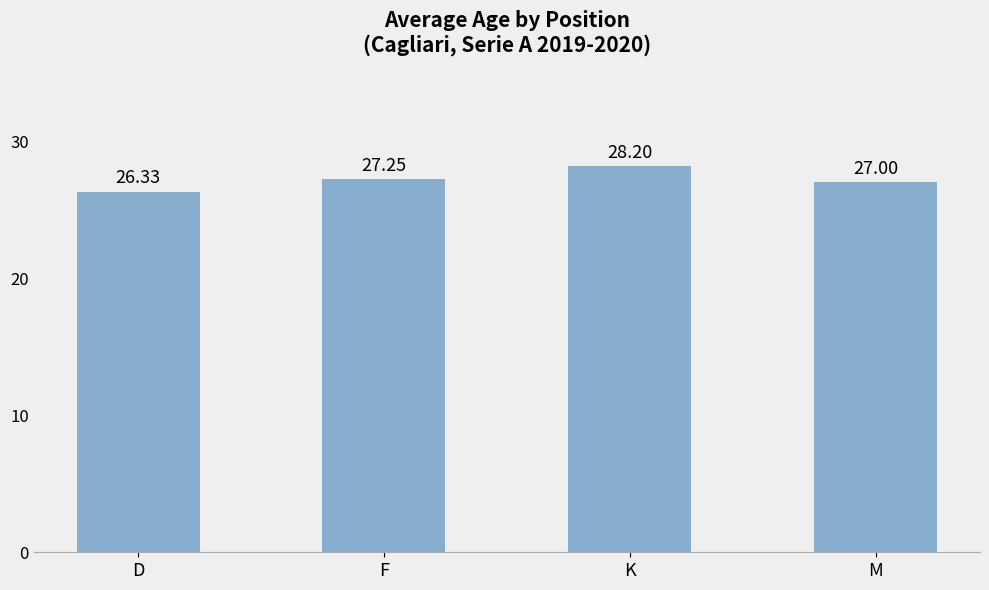

At which label does the data first exceed 27?

F